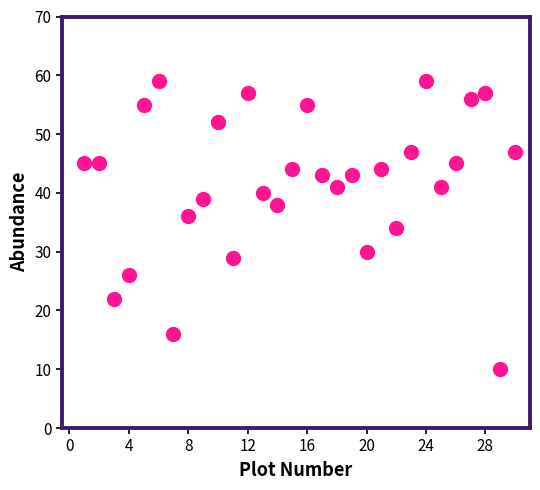

True or false: the data has more than 2 interior local peaks.

True